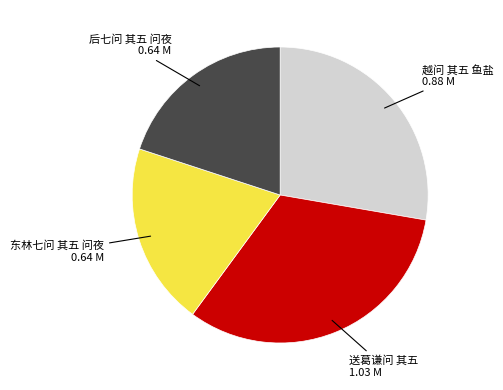

Does any single category account for the majority?

No